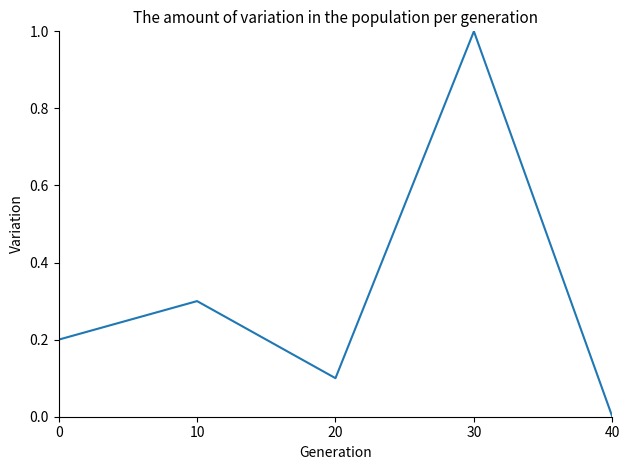

True or false: there are more than 0 points higher than both neighbors.

True